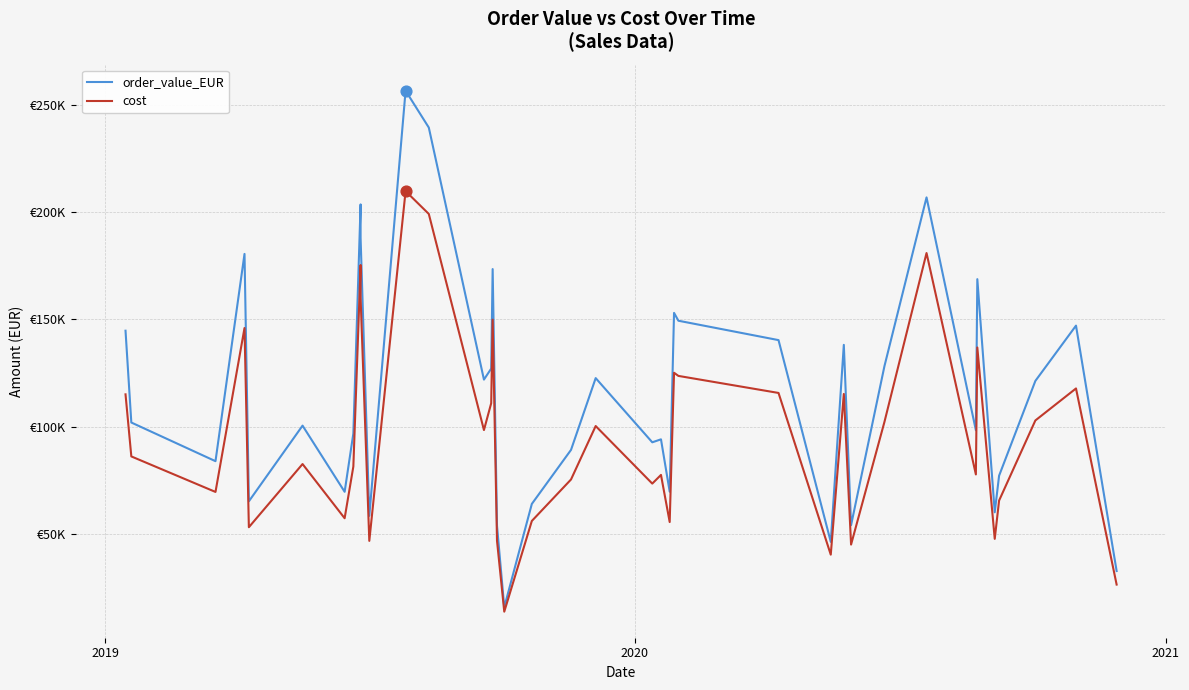

Which series contains the highest Y value?

order_value_EUR